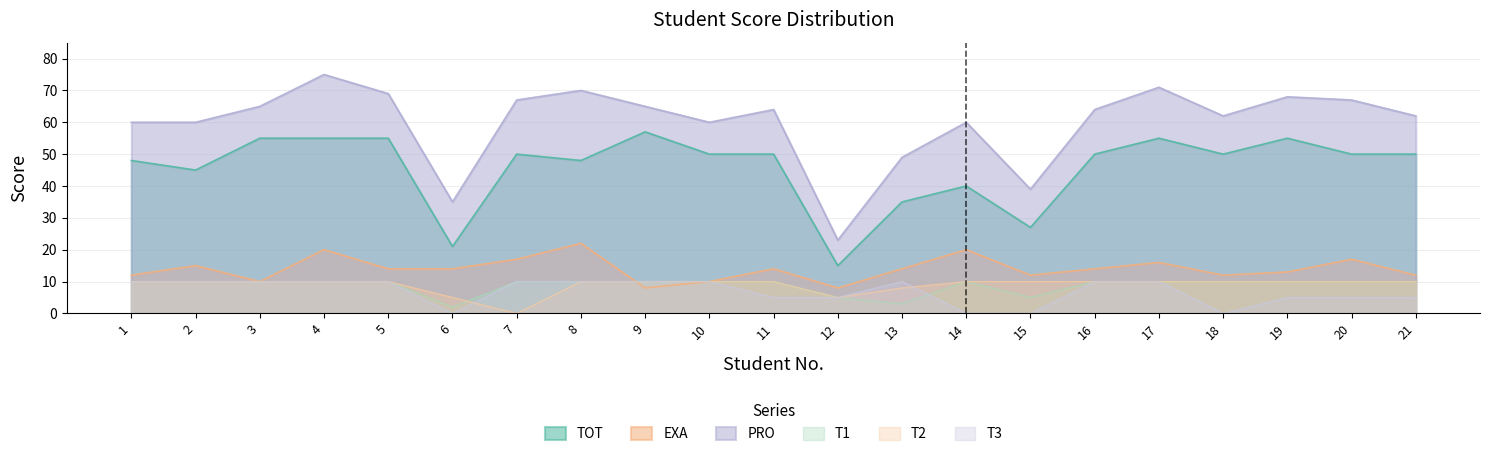

True or false: TOT has a value of 50 at 18.

True